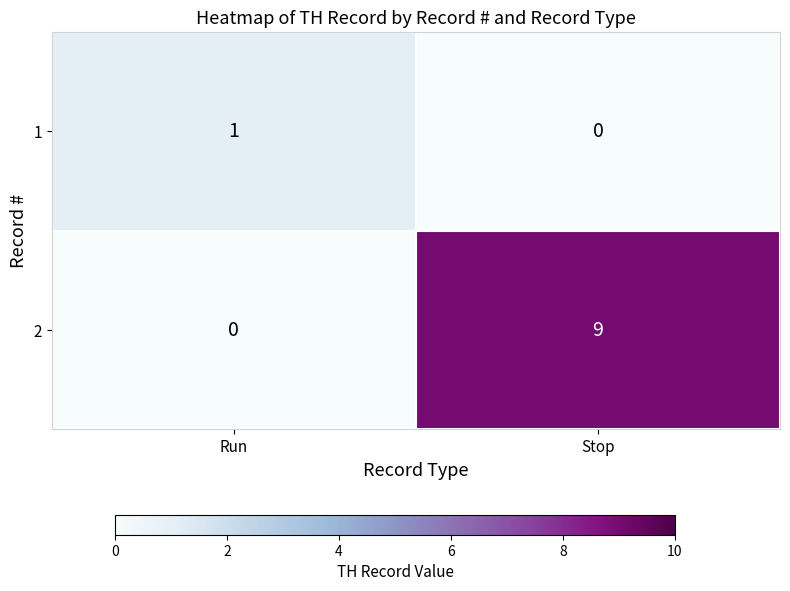

At which label does 2 reach its minimum?

Run